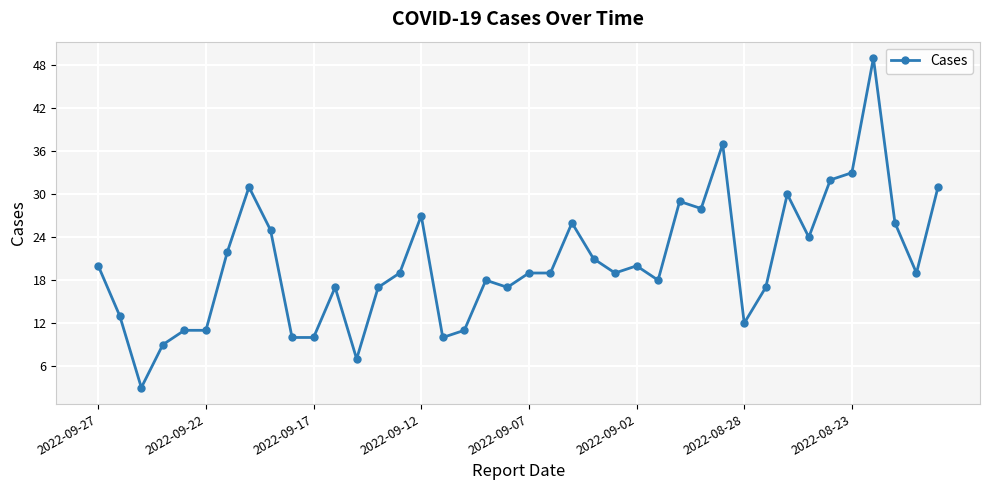

What is the value of the 16th point from the left?

27